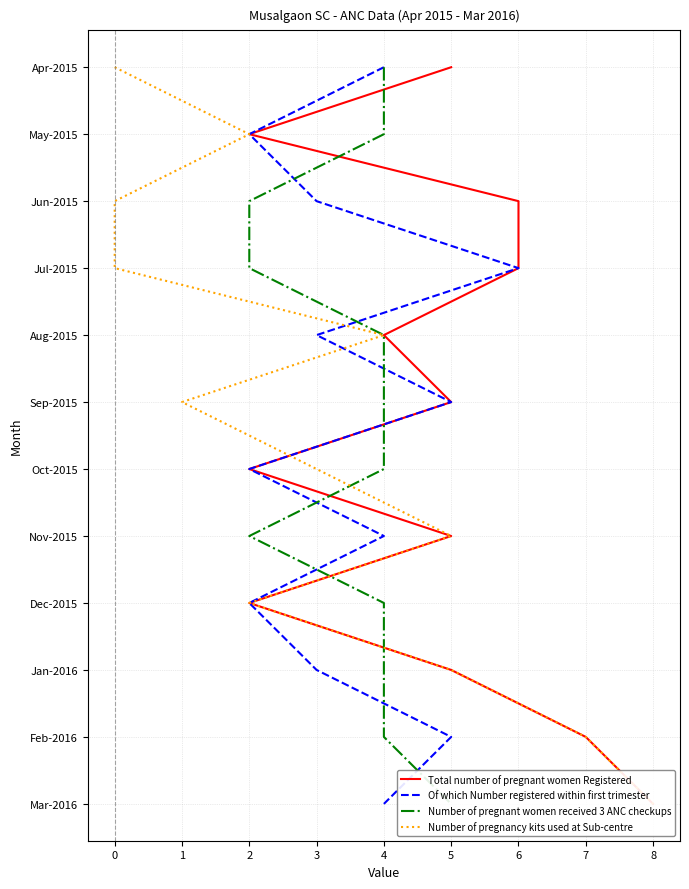

True or false: Total number of pregnant women Registered and Of which Number registered within first trimester cross at least once.

False